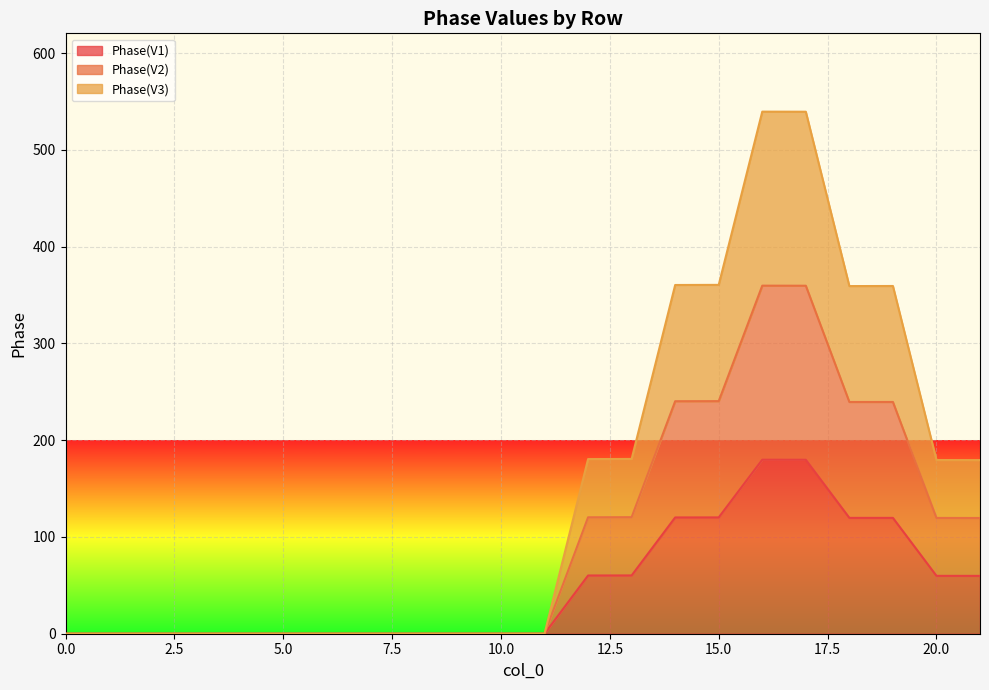

Is it true that Phase(V2) equals -190.8 at 7?

False